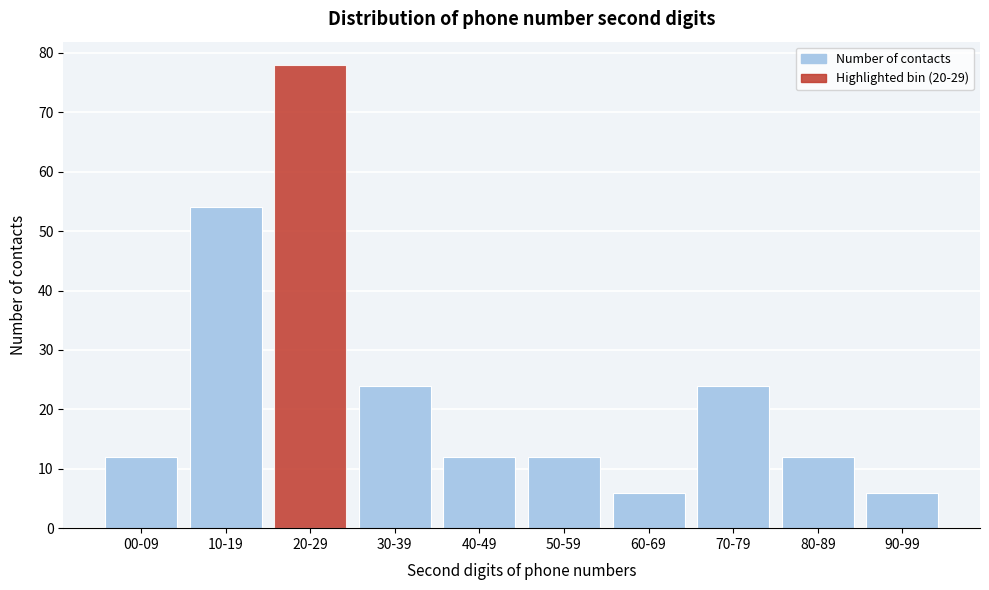

Reading left to right, what are all the values shown in this chart?

00-09=12	10-19=54	20-29=78	30-39=24	40-49=12	50-59=12	60-69=6	70-79=24	80-89=12	90-99=6